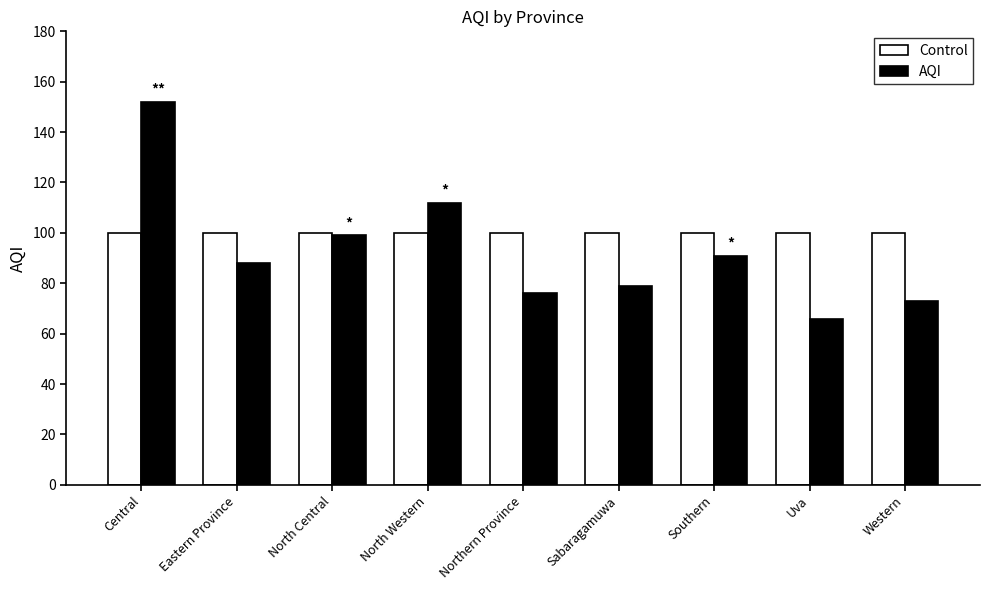

Rank the series by their average value, from highest to lowest.

Control, AQI